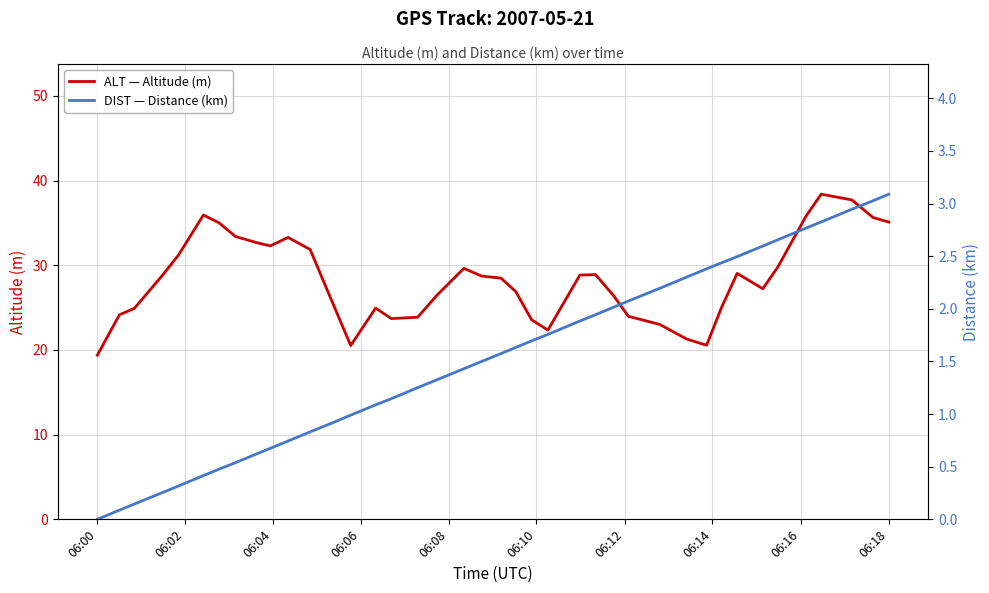

What is the lowest value of the ALT — Altitude (m) series?

19.4